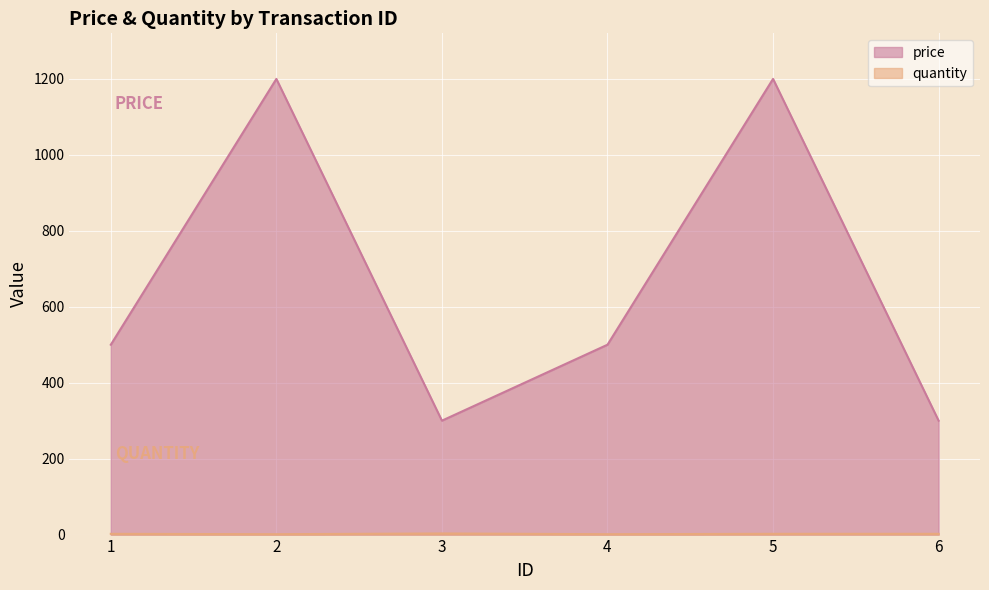

What are all the series names shown in the legend?

price, quantity